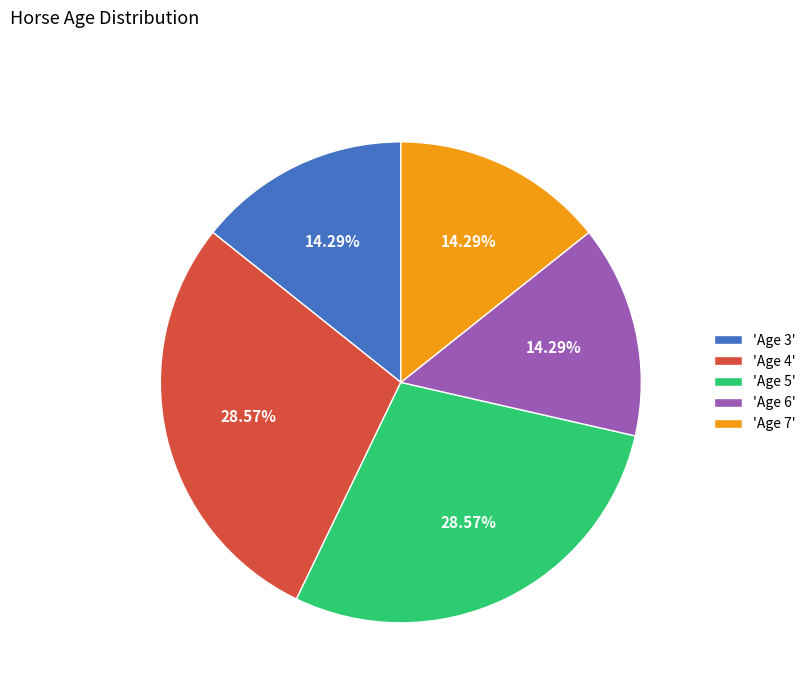

Combined, do 'Age 6' and 'Age 5' account for over 50%?

No